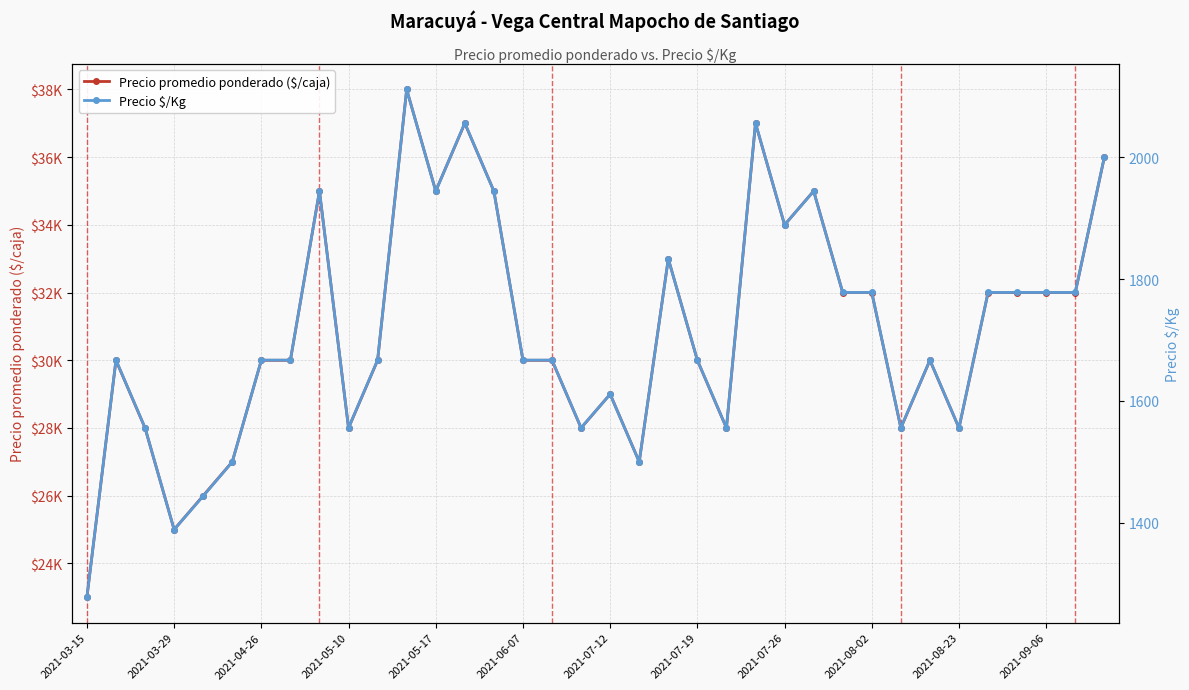

The value of Precio $/Kg at 2021-04-26 is 529. True or false?

False